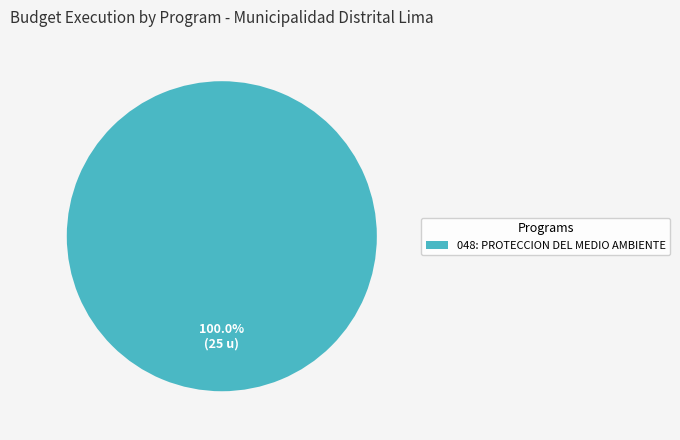

Rank the categories by value from lowest to highest.

048: PROTECCION DEL MEDIO AMBIENTE